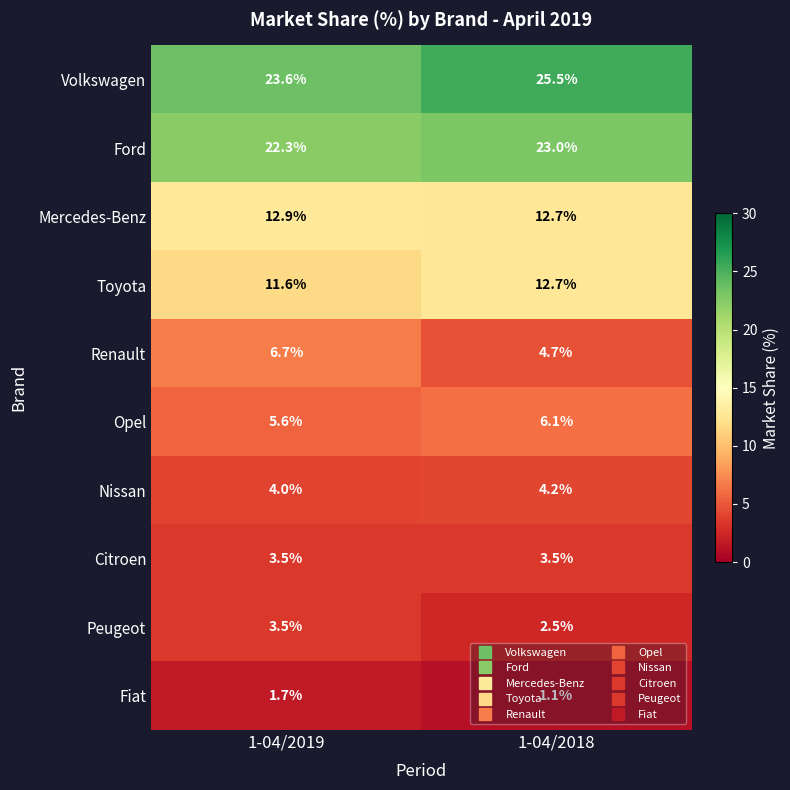

What is the average value of the Nissan series?

4.1